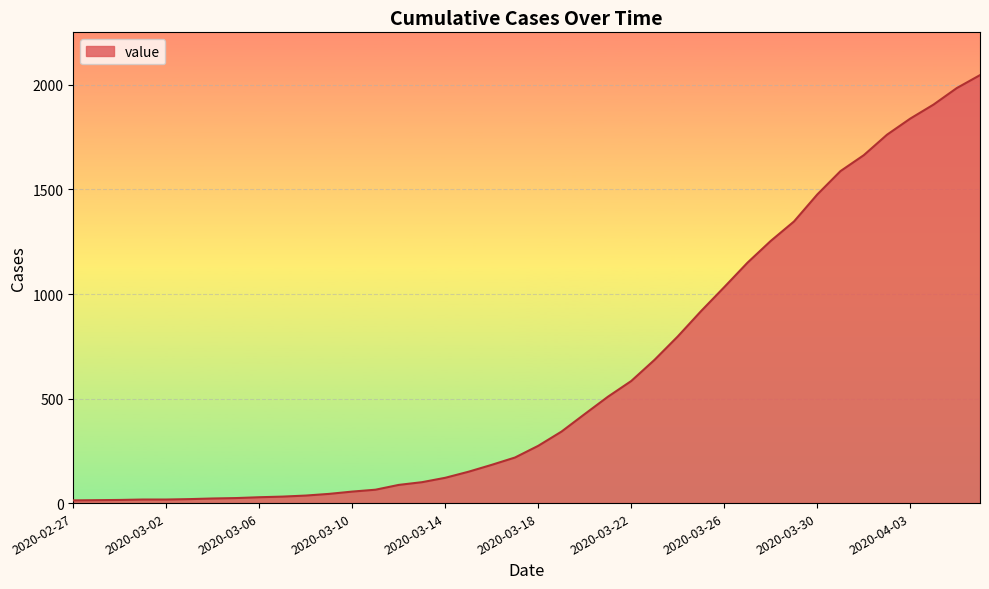

What is the difference between the maximum and minimum values?

2034